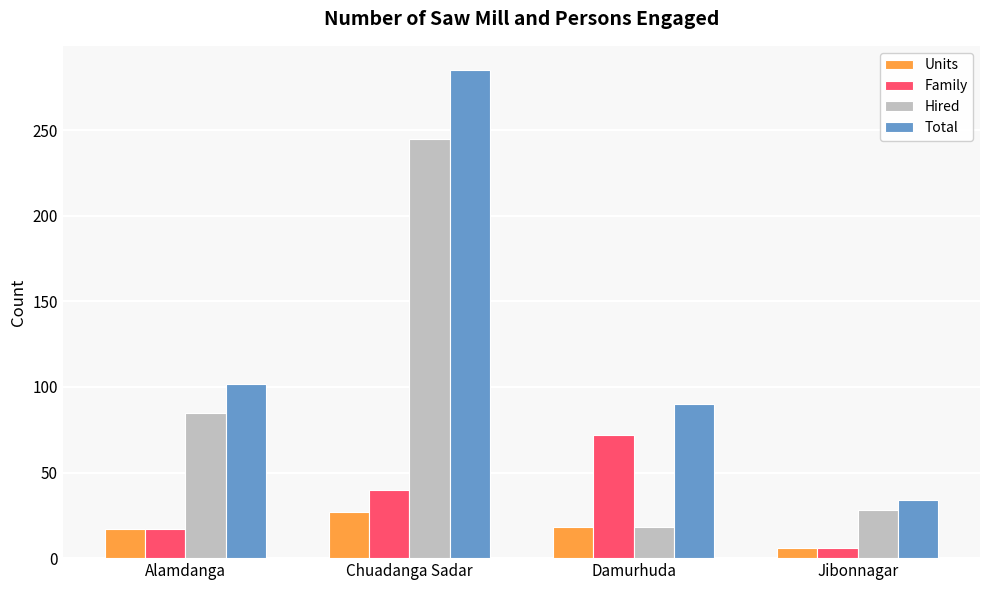

At which category is the sum across all series the highest?

Chuadanga Sadar